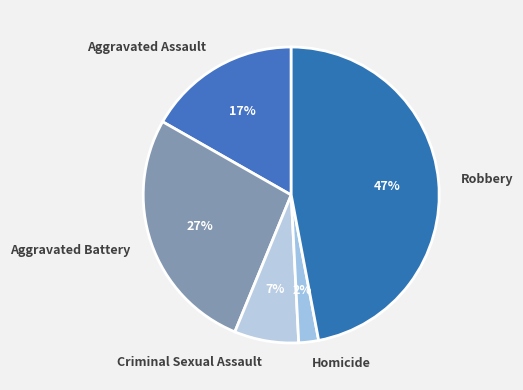

Is it true that Robbery is 47% of the pie?

True